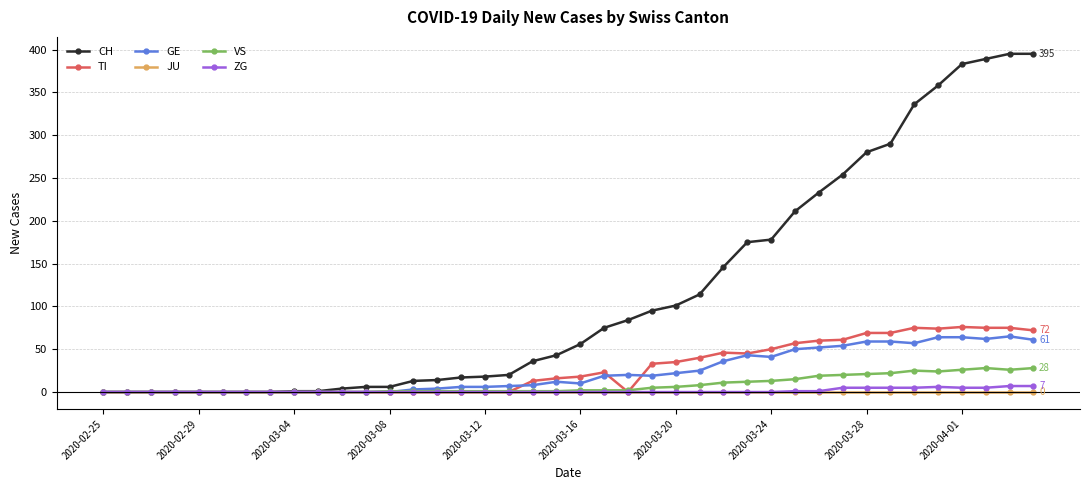

Which series has the largest range (max minus min)?

CH